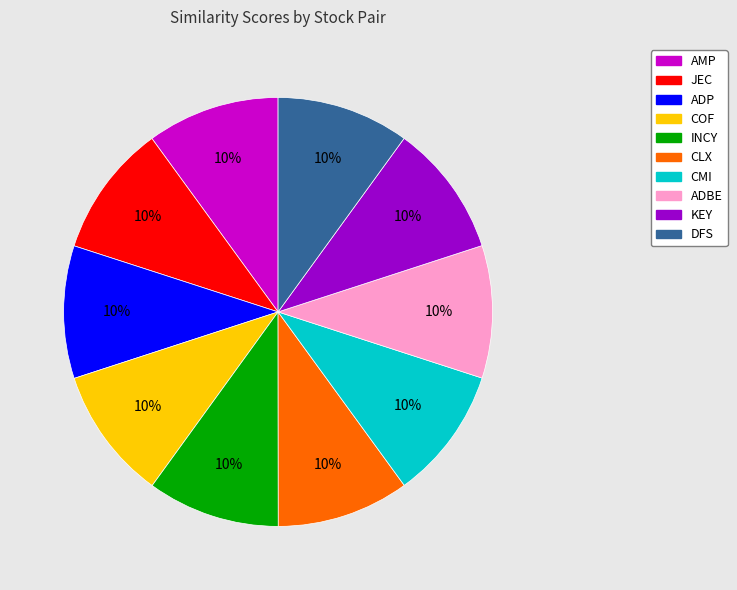

Is it true that CLX is 10% of the pie?

True